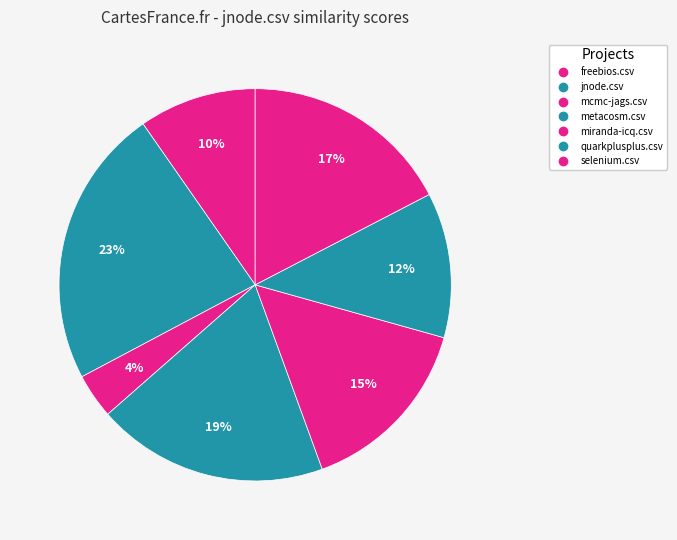

Combined, do jnode.csv and selenium.csv account for over 50%?

No